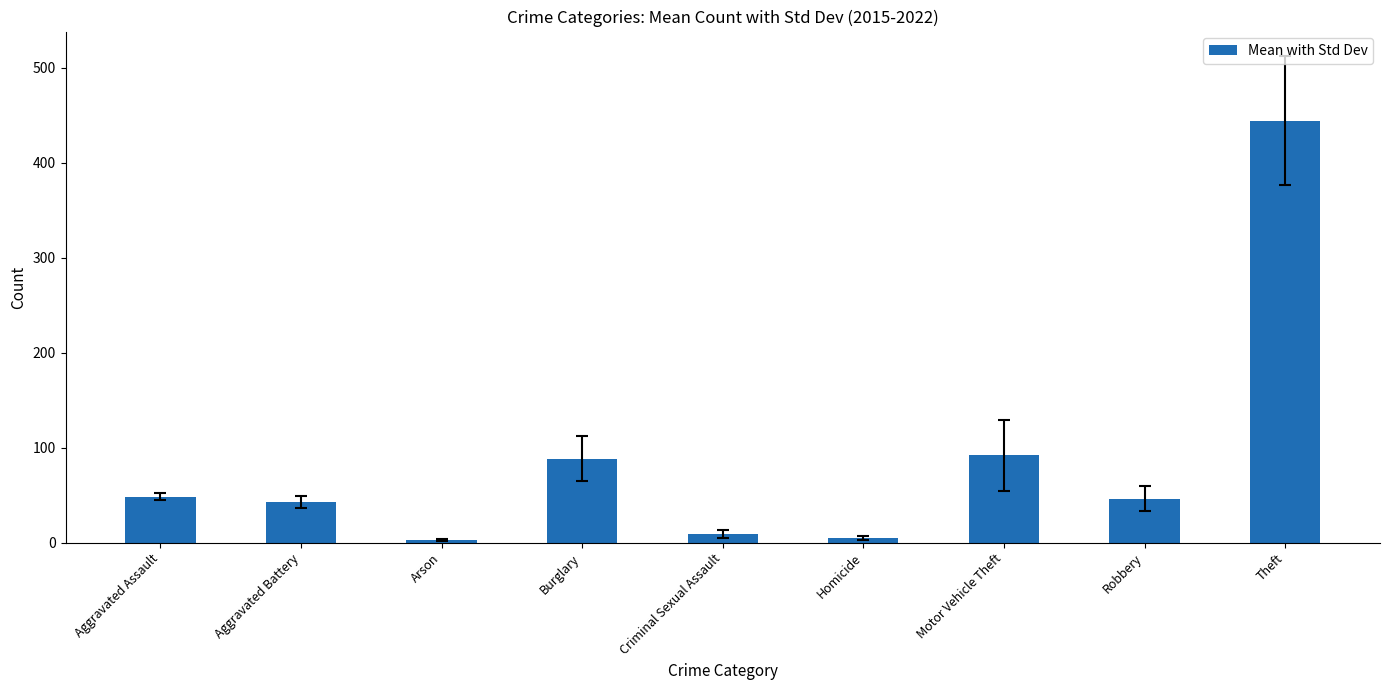

At which category does the chart reach its peak across all series?

Theft